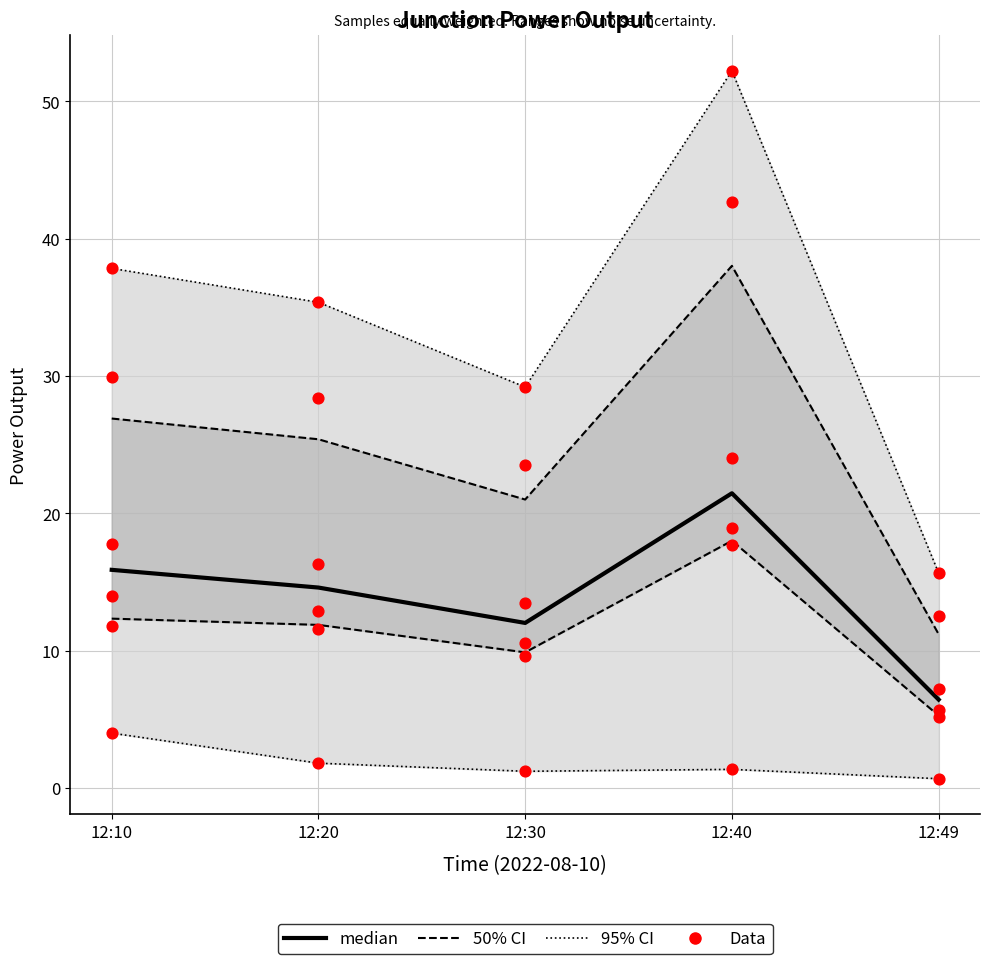

Is the value of J4 at 12:49 greater than the value of J5 at 12:30?

No